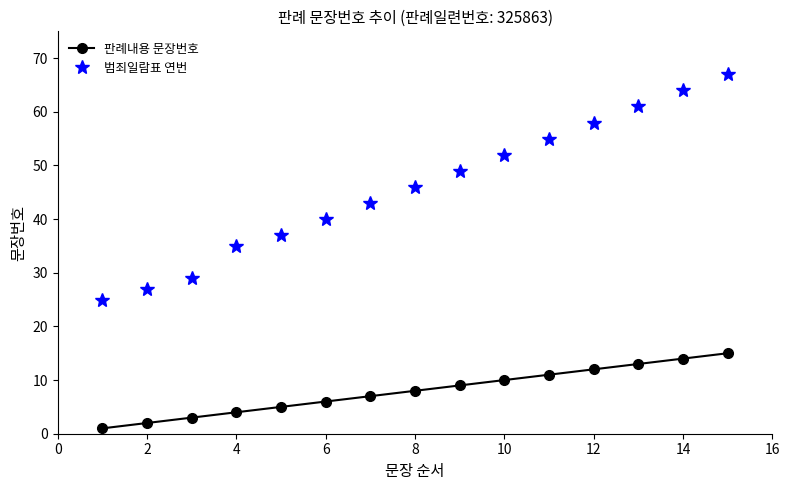

What is the maximum value shown in the chart?

67